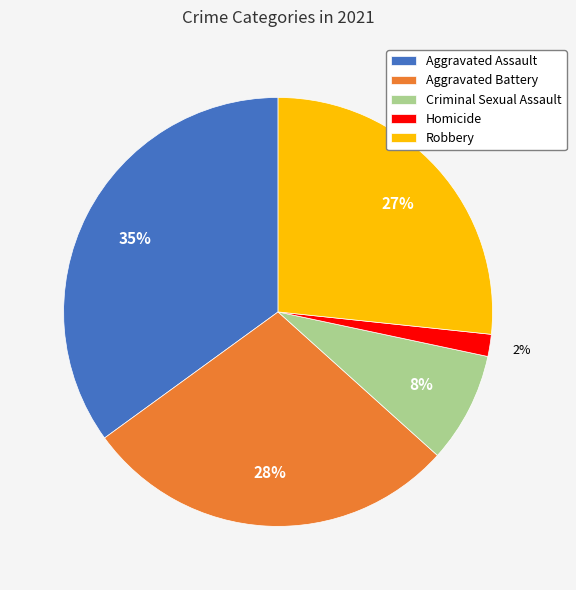

To the nearest percent, what portion does Aggravated Battery represent?

28%